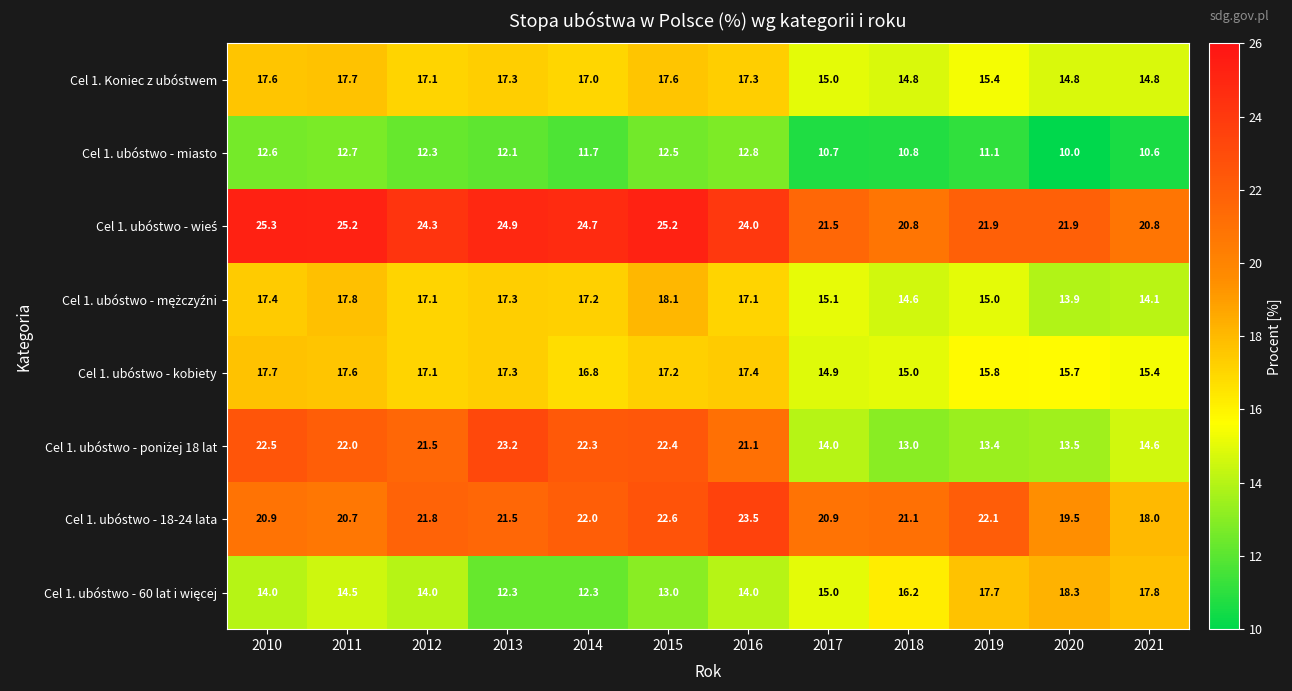

The Cel 1. ubóstwo - kobiety series shows 9.1 at 2017. True or false?

False